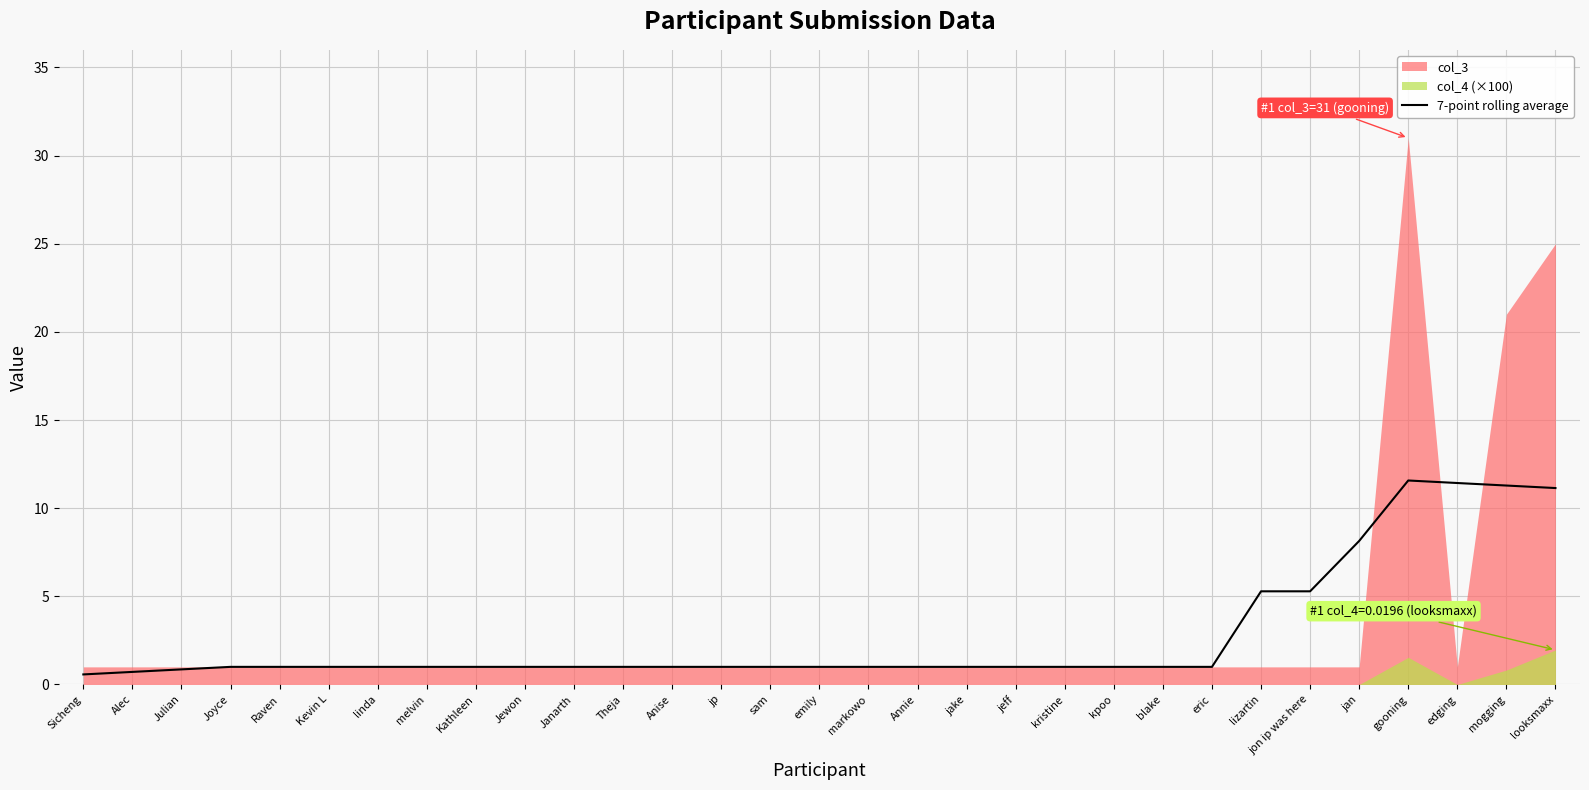

What is the maximum value for 7-point rolling average?

11.6